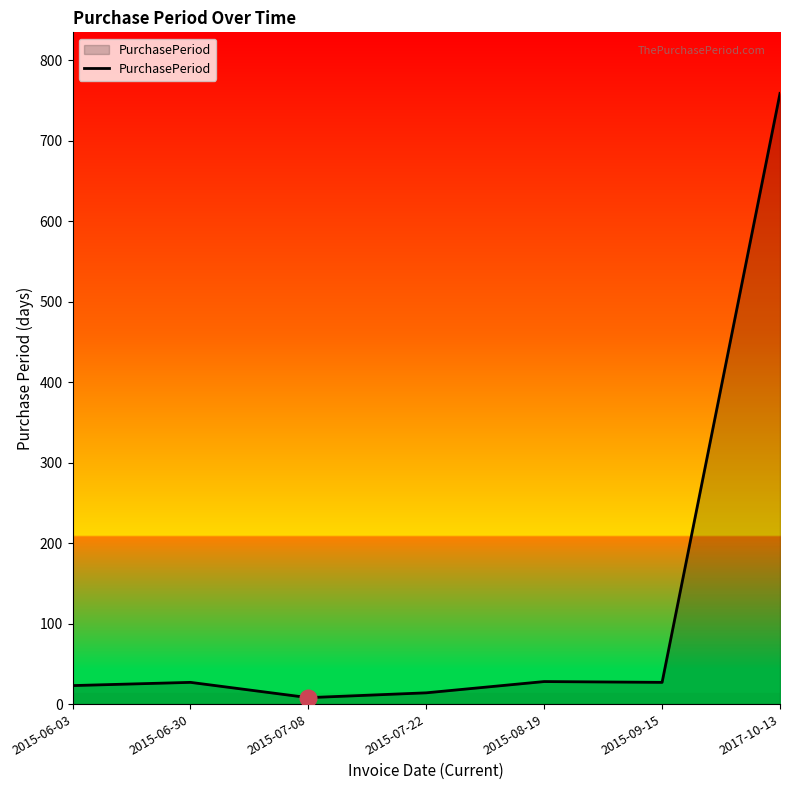

How many lines are shown in the chart?

1